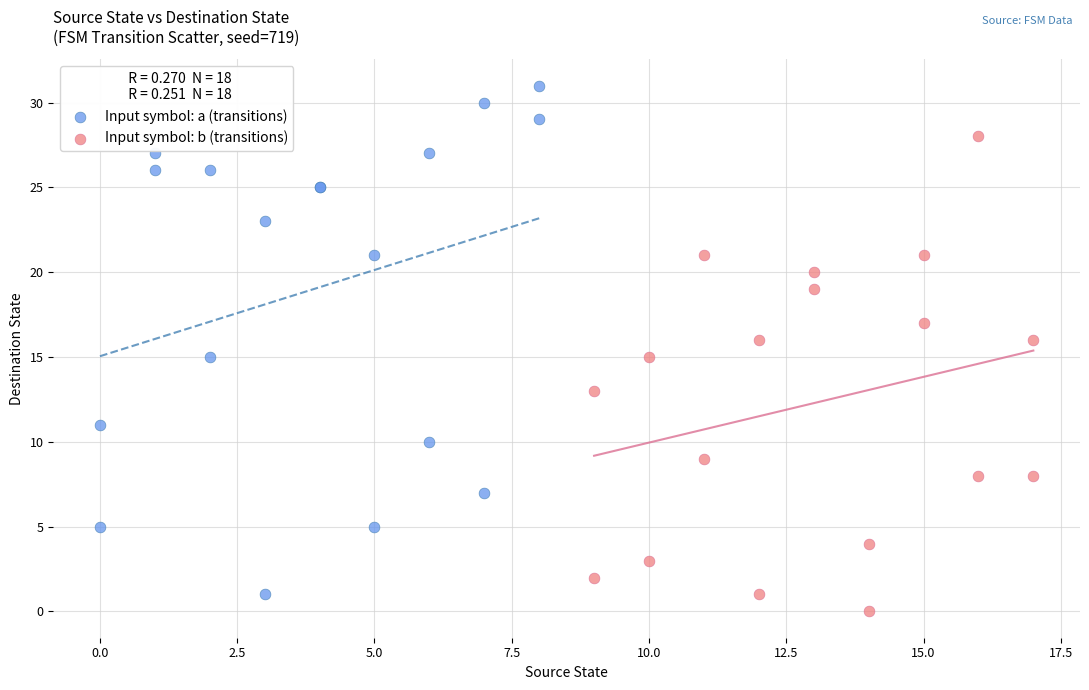

Which series reaches the maximum Y coordinate?

Input symbol: a (transitions)